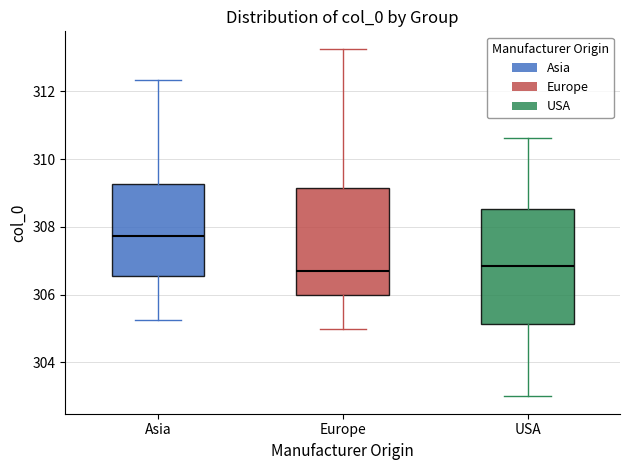

Where does the lower whisker of the box for USA end on the y-axis? The values are not printed on the chart, so give them approximately, as read against the axis.

303.0